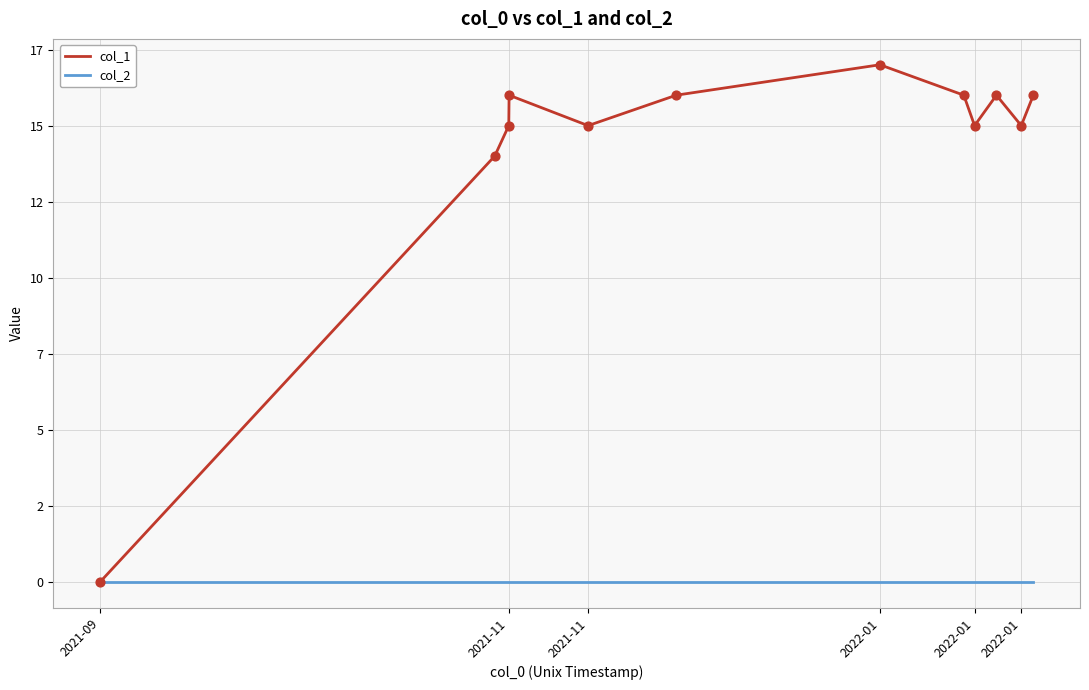

What are all the series names shown in the legend?

col_1, col_2